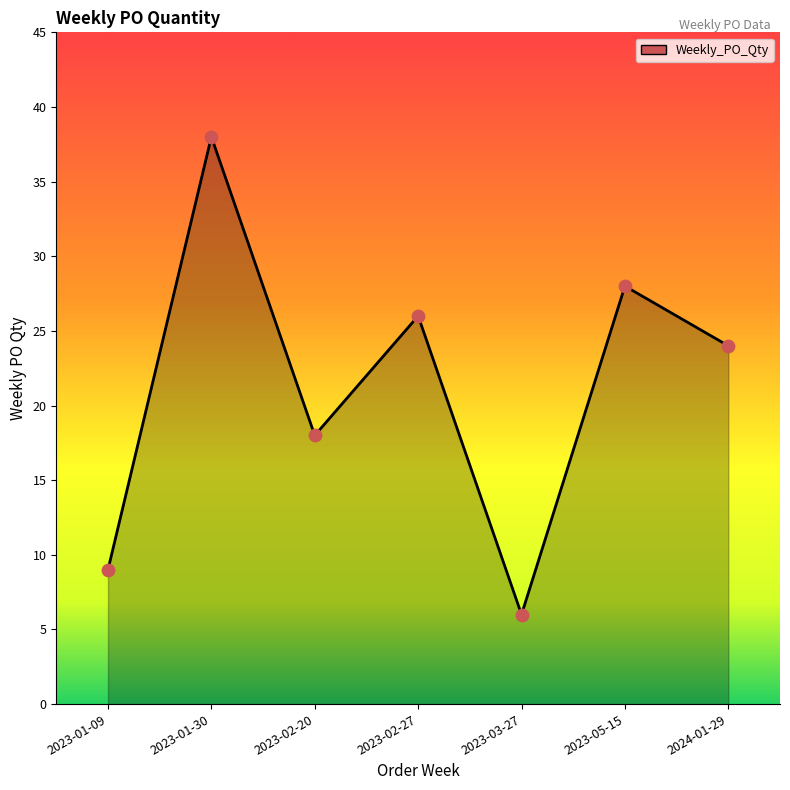

What is the change in value from 2023-02-27 to 2023-05-15?

+2